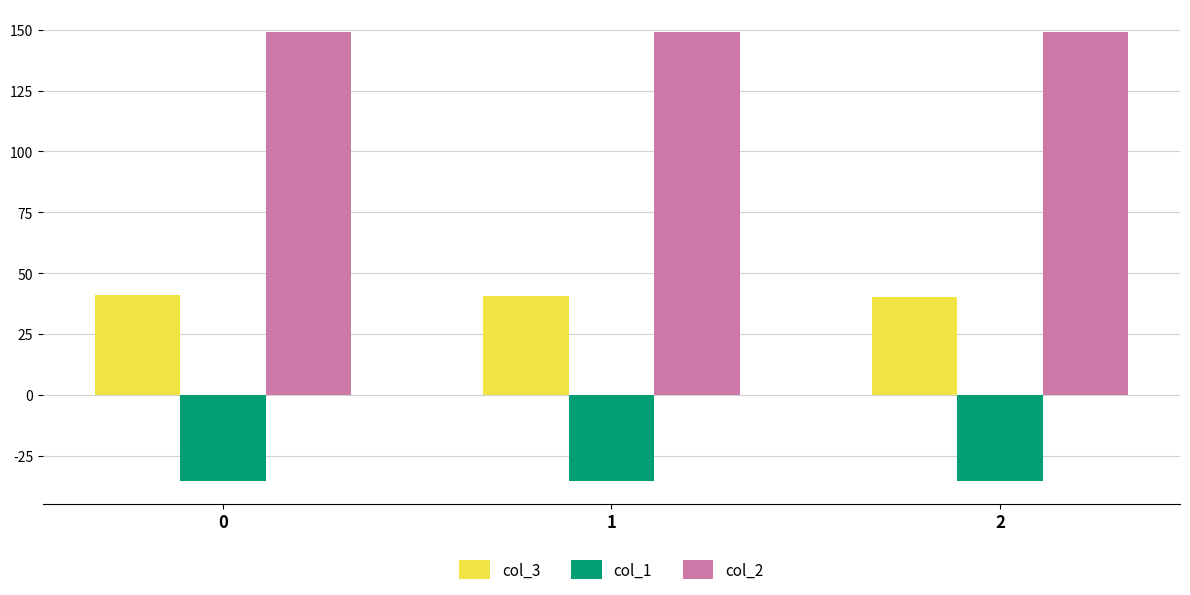

What is the value of the col_1 bar at the 3rd from the left?

-35.4